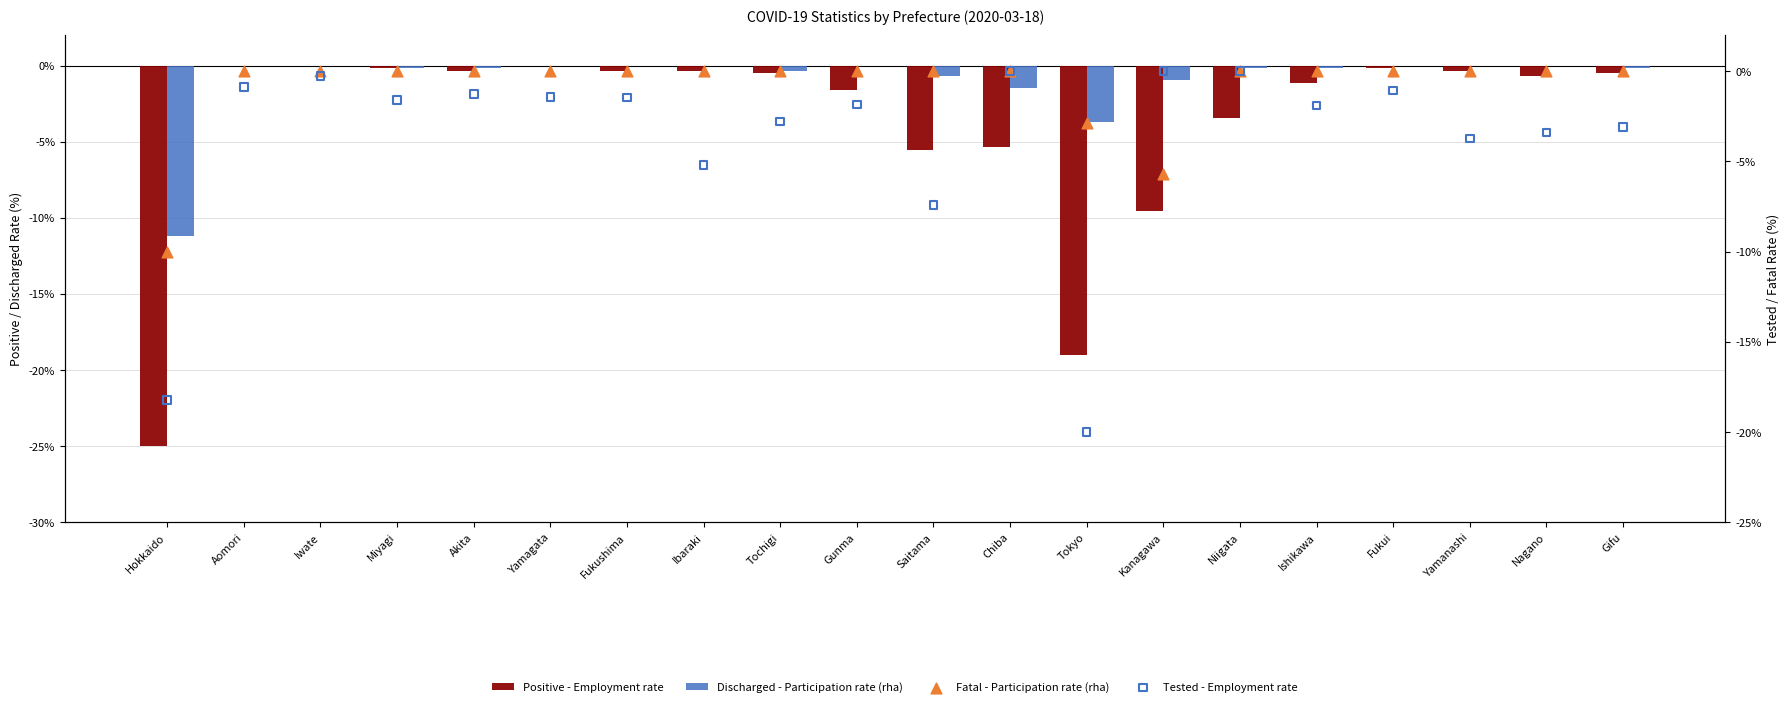

Which series has the largest total across all categories?

Fatal (male-part rha)